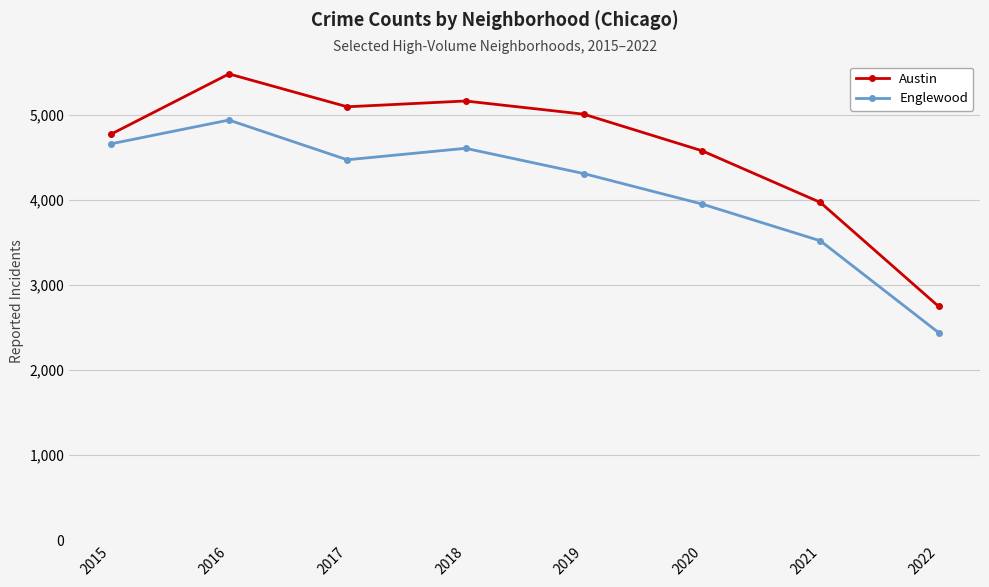

True or false: Englewood and Austin cross at least once.

False